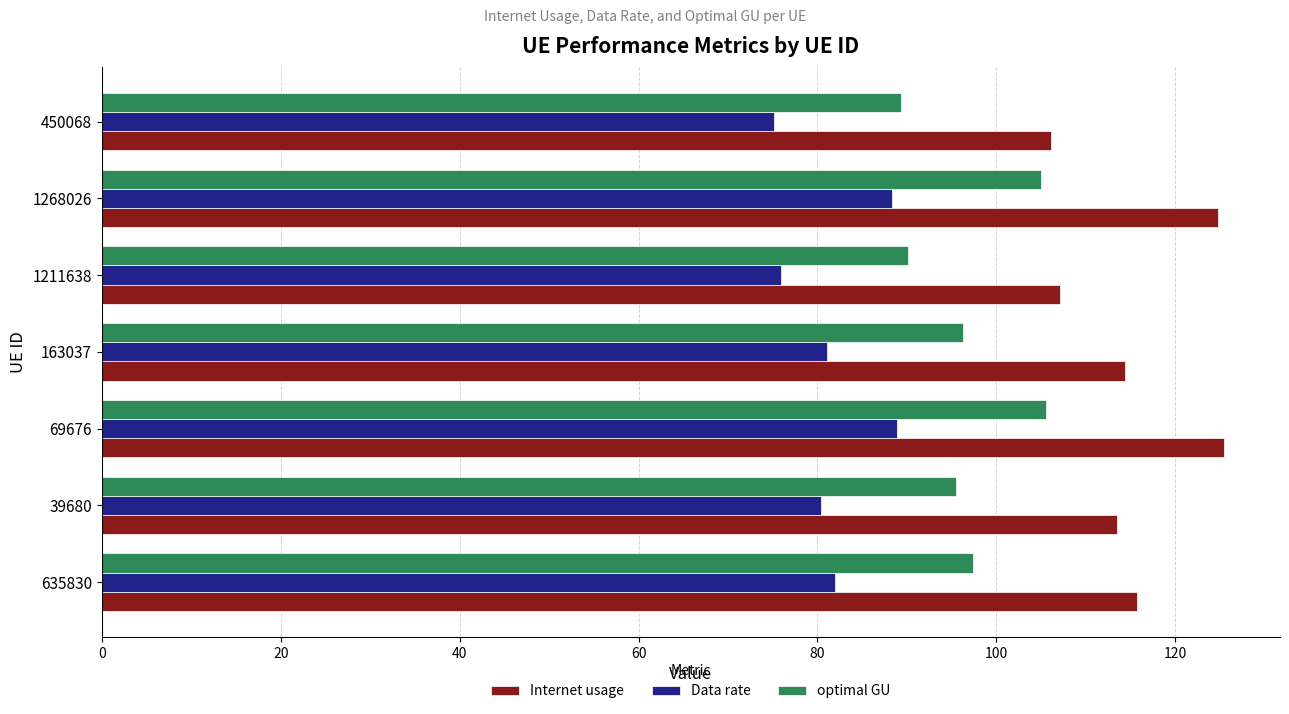

The optimal GU series shows 90.1 at 1211638. True or false?

True